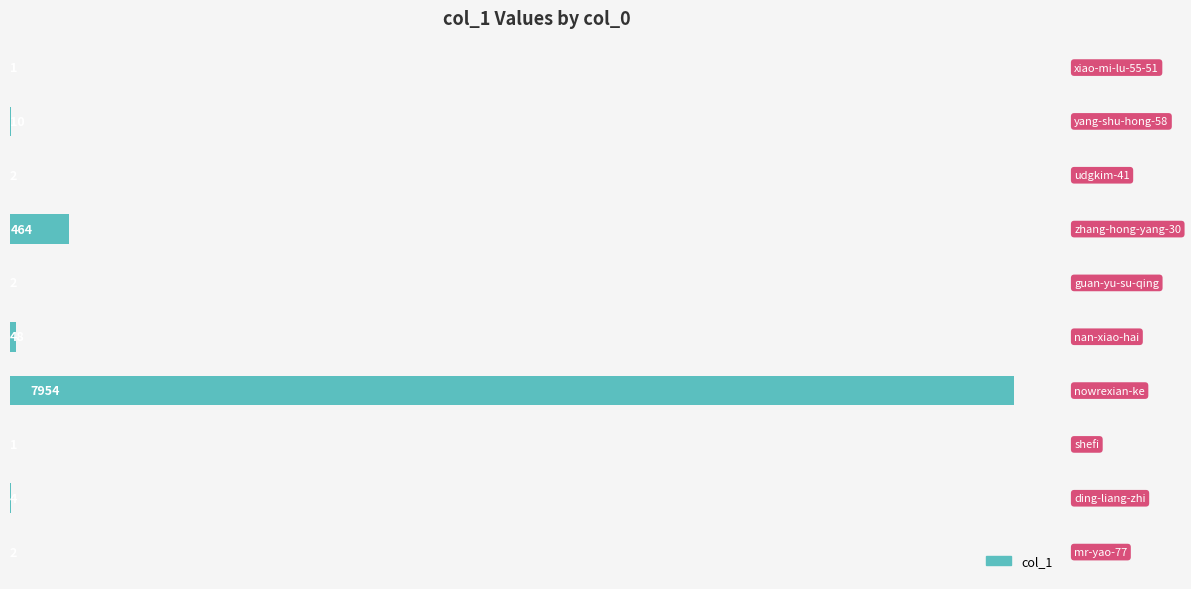

What is the greatest value displayed?

7954